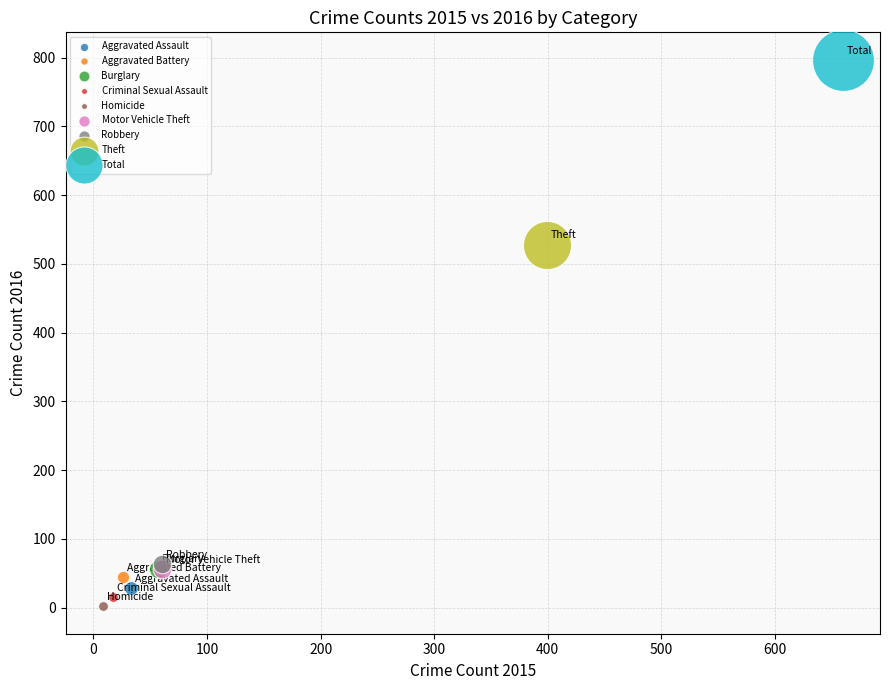

Which series contains the lowest Y value?

Homicide